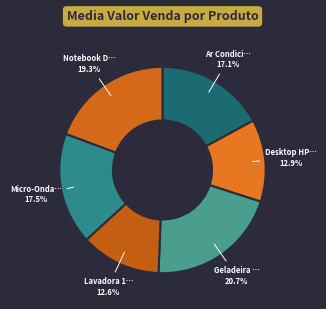

Count the number of slices in the pie.

6